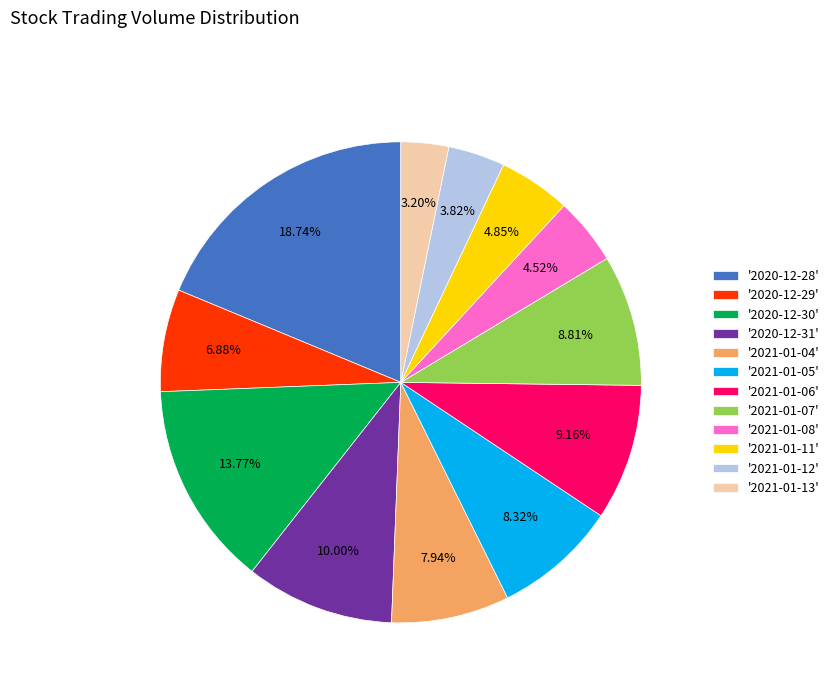

Is '2021-01-04' the majority of the pie?

No